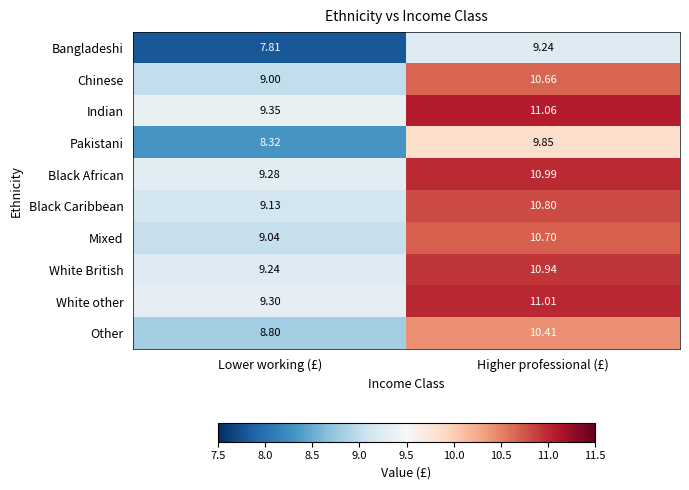

Which series has the largest total across all categories?

Indian